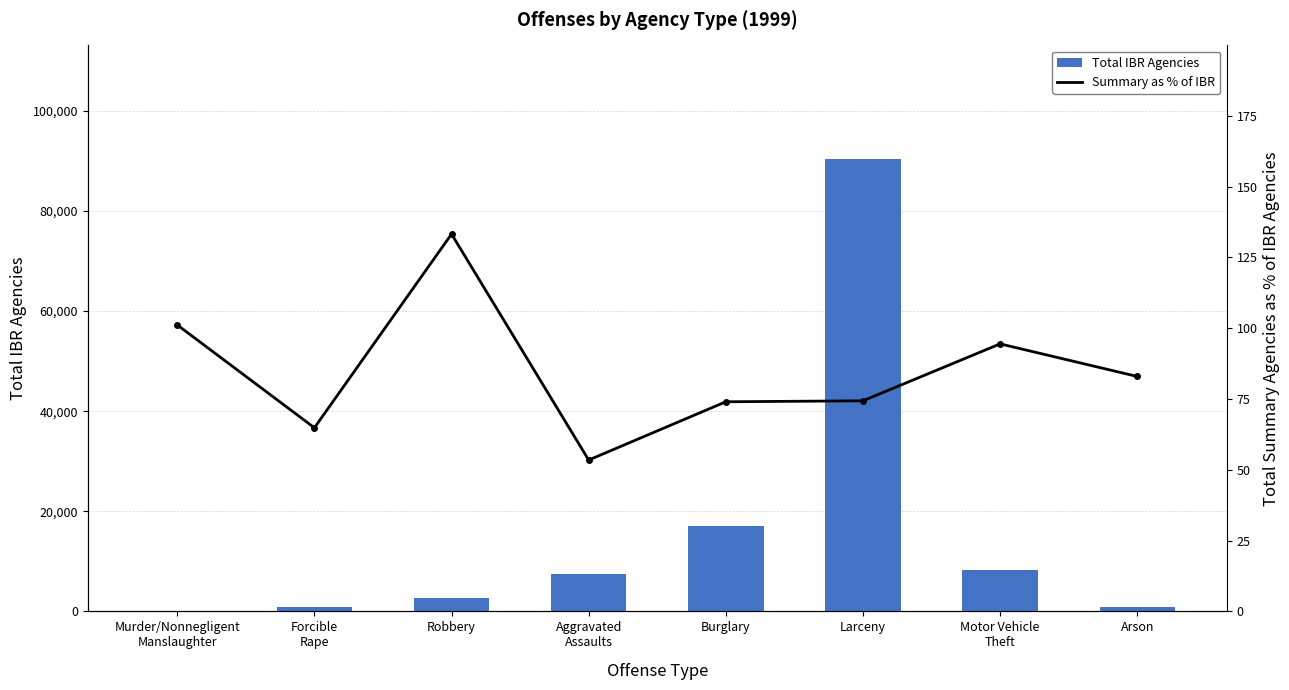

List the labels in order of Total IBR Agencies value, smallest first.

Murder/Nonnegligent
Manslaughter, Arson, Forcible
Rape, Robbery, Aggravated
Assaults, Motor Vehicle
Theft, Burglary, Larceny